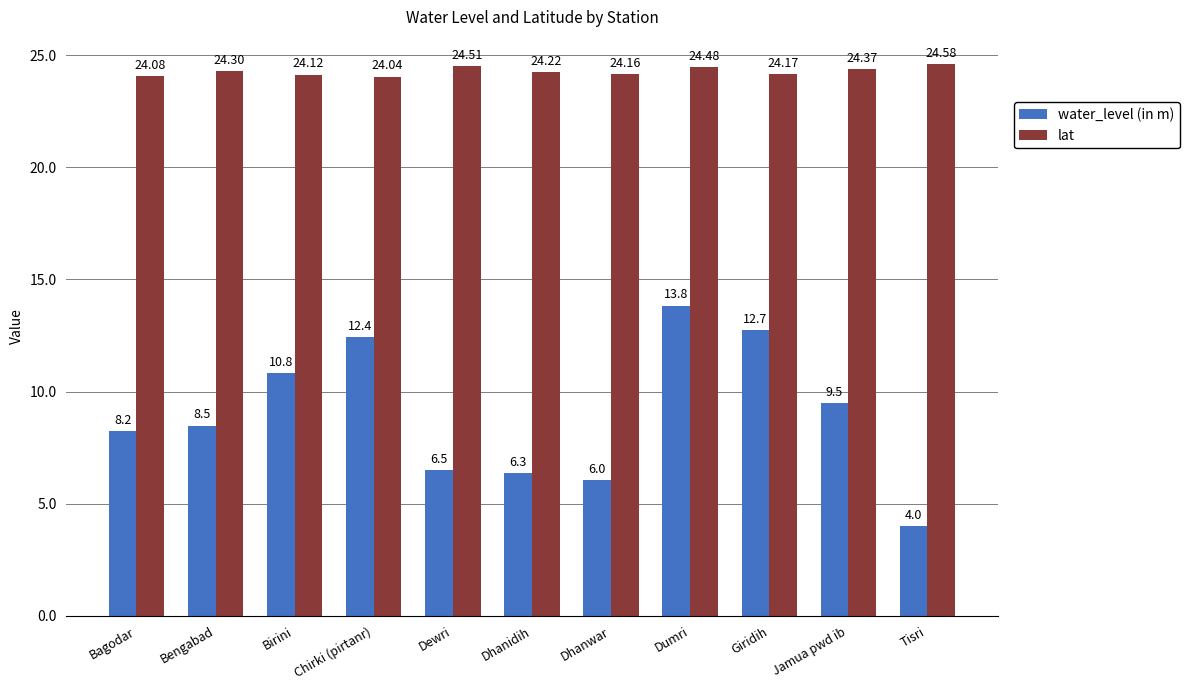

The value of lat at Giridih is 24.2. True or false?

True